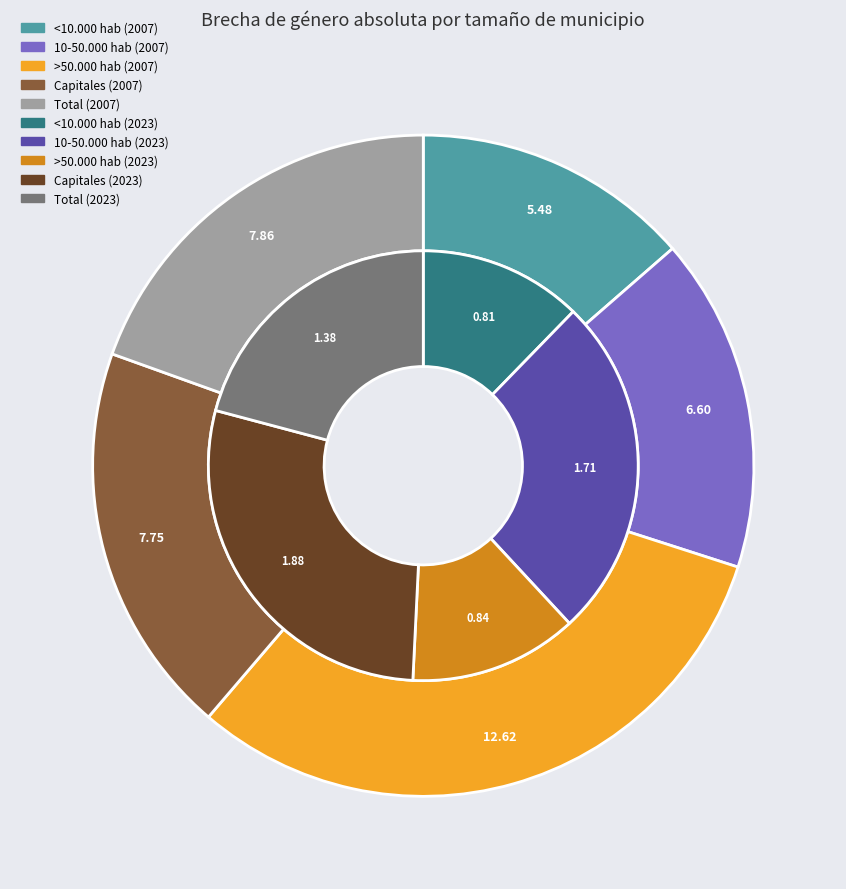

What percentage is the 10-50.000 hab slice, to the nearest percent?

26%